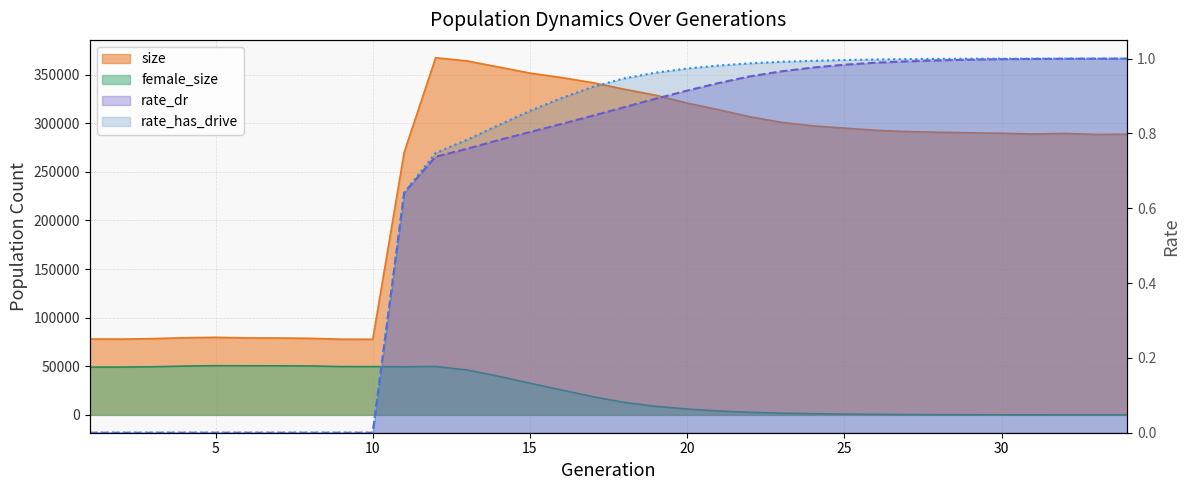

At which category is the sum across all series the highest?

12